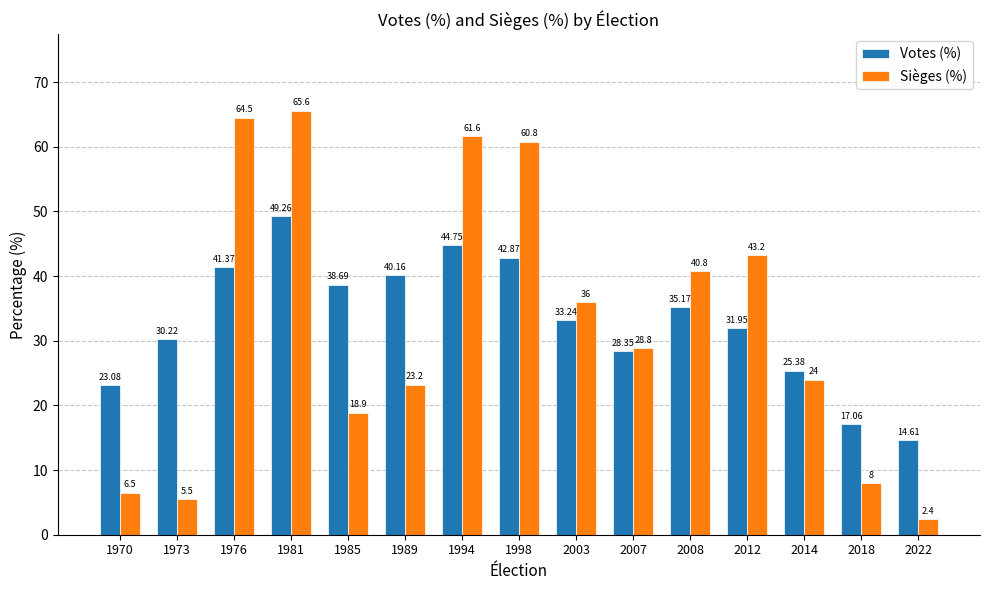

Rank the series by their average value, from highest to lowest.

Votes (%), Sièges (%)